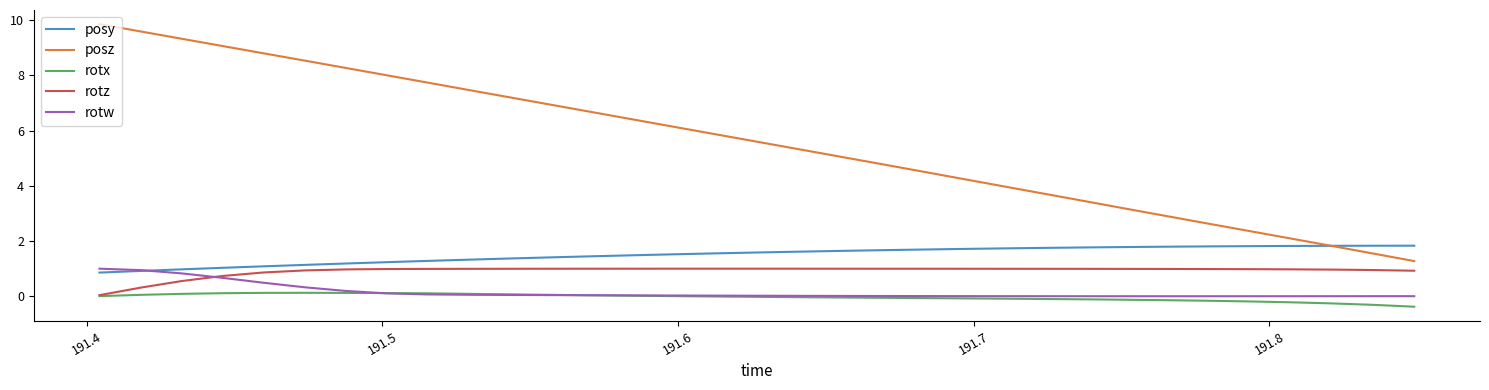

What is the difference between the second highest and minimum values in the rotz series?

1.0